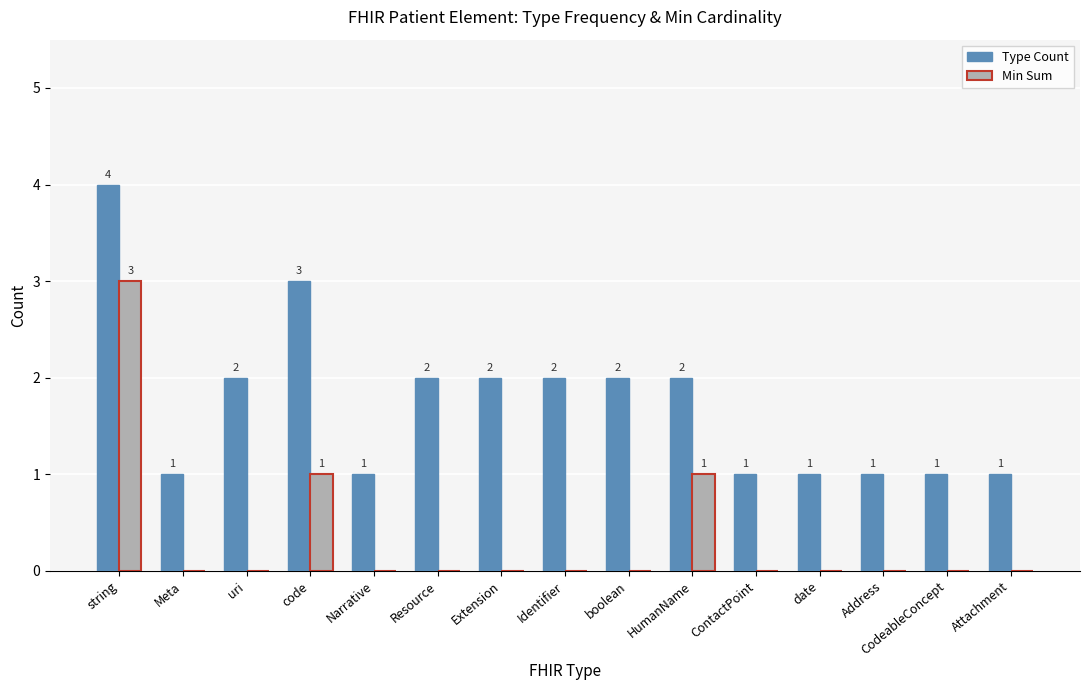

How many Min Sum values are between 0 and 1?

14